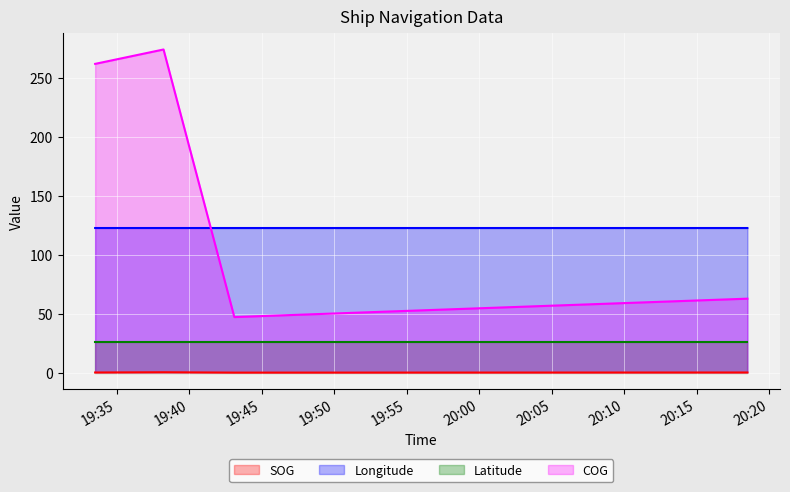

Where is Longitude nearest to the value 122?

2024-04-16 20:18:30